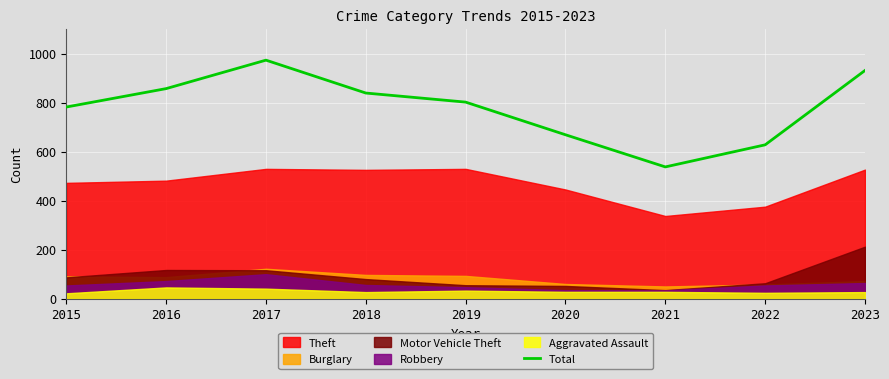

What is the greatest value displayed?

973